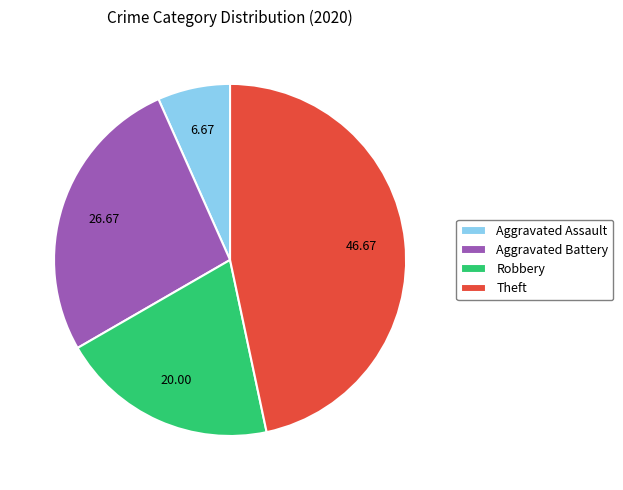

Rank the categories by value from highest to lowest.

Theft, Aggravated Battery, Robbery, Aggravated Assault